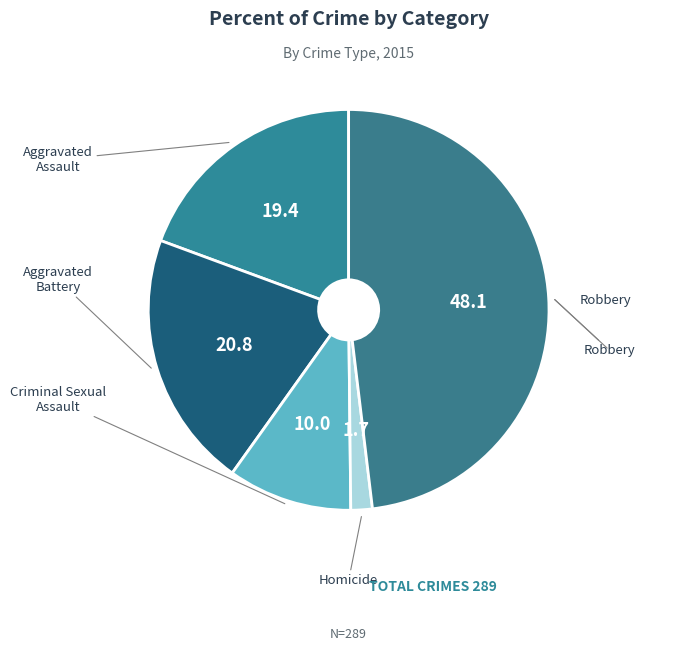

Rank the categories by value from lowest to highest.

Homicide, Criminal Sexual Assault, Aggravated Assault, Aggravated Battery, Robbery